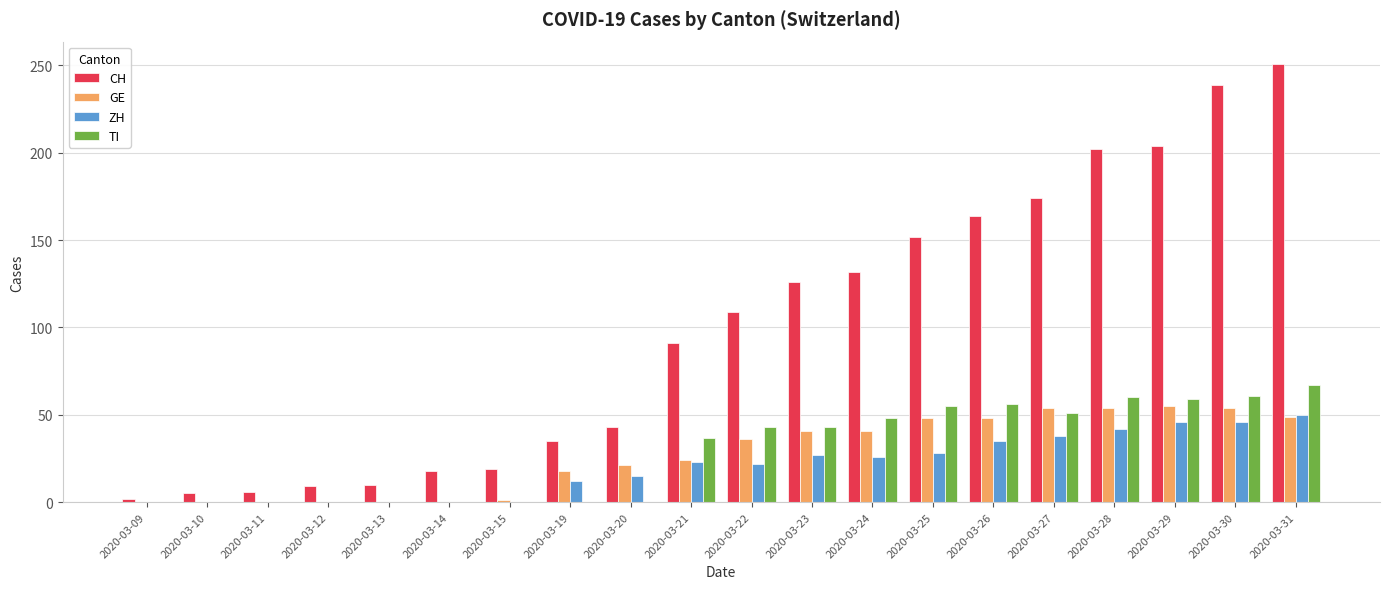

What is the total value across all series at 2020-03-19?

65